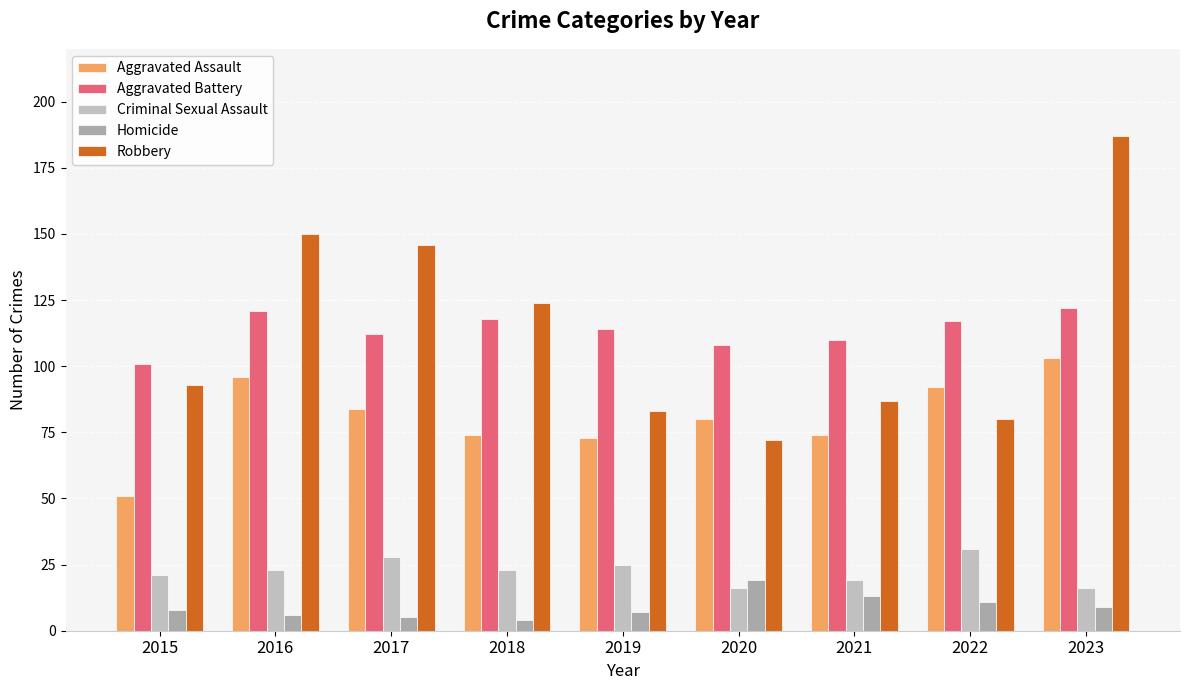

Reading left to right, list all the values displayed in this chart.

Aggravated Assault: 2015=51	2016=96	2017=84	2018=74	2019=73	2020=80	2021=74	2022=92	2023=103
Aggravated Battery: 2015=101	2016=121	2017=112	2018=118	2019=114	2020=108	2021=110	2022=117	2023=122
Criminal Sexual Assault: 2015=21	2016=23	2017=28	2018=23	2019=25	2020=16	2021=19	2022=31	2023=16
Homicide: 2015=8	2016=6	2017=5	2018=4	2019=7	2020=19	2021=13	2022=11	2023=9
Robbery: 2015=93	2016=150	2017=146	2018=124	2019=83	2020=72	2021=87	2022=80	2023=187